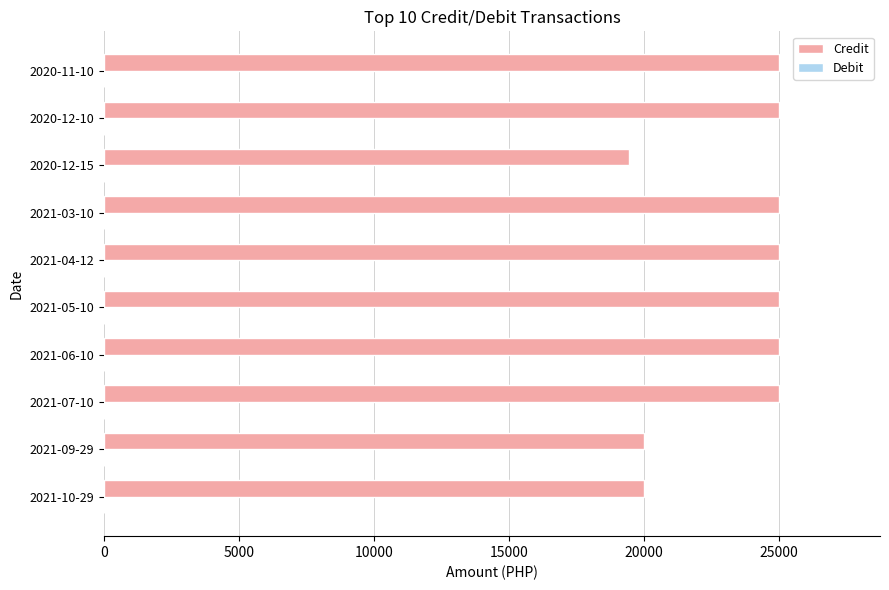

Read the value at 2021-10-29, to the nearest 100.

20000